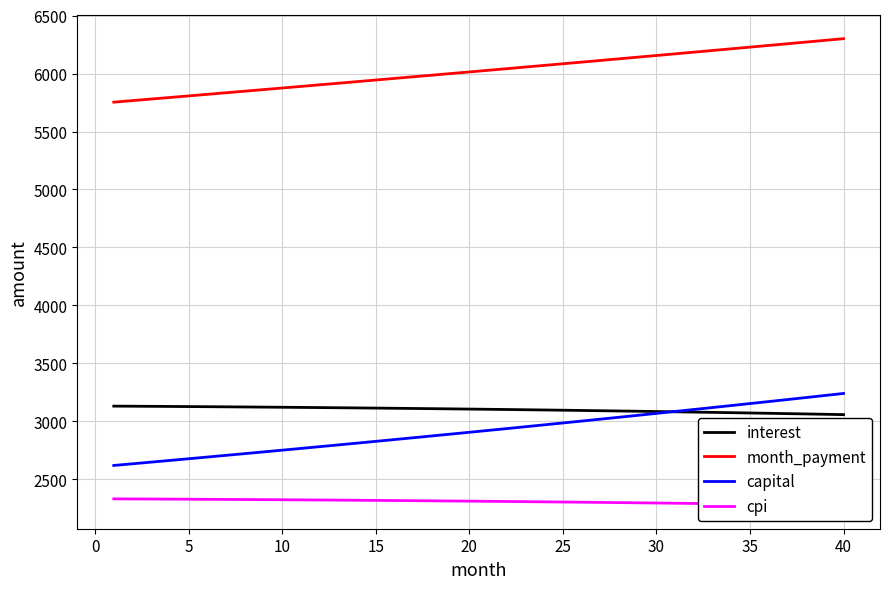

True or false: month_payment and capital cross at least once.

False